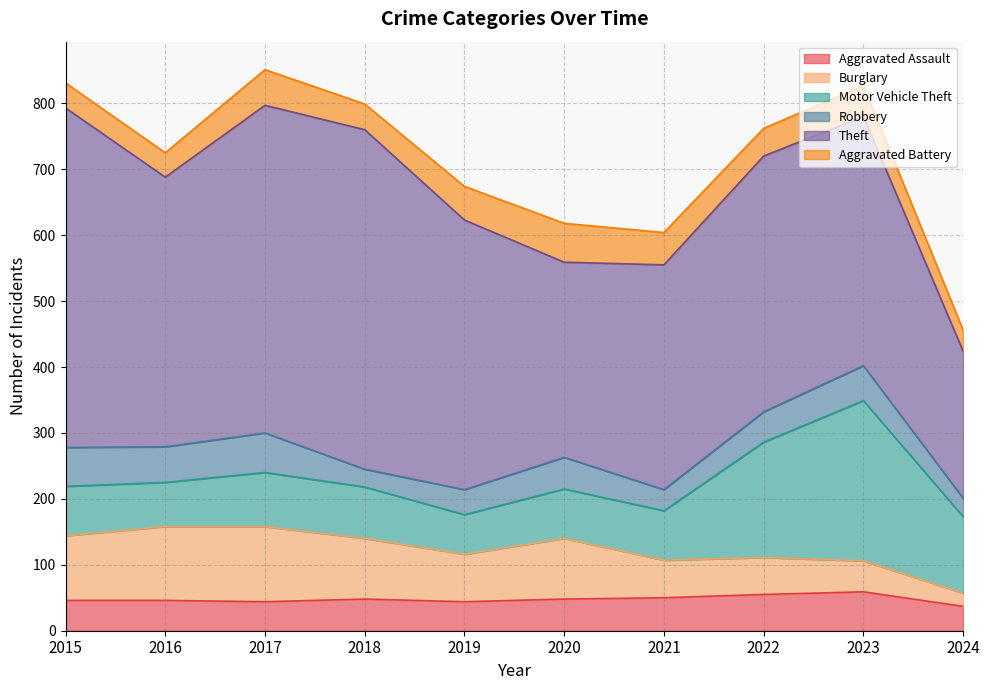

True or false: Motor Vehicle Theft and Aggravated Battery cross at least once.

False